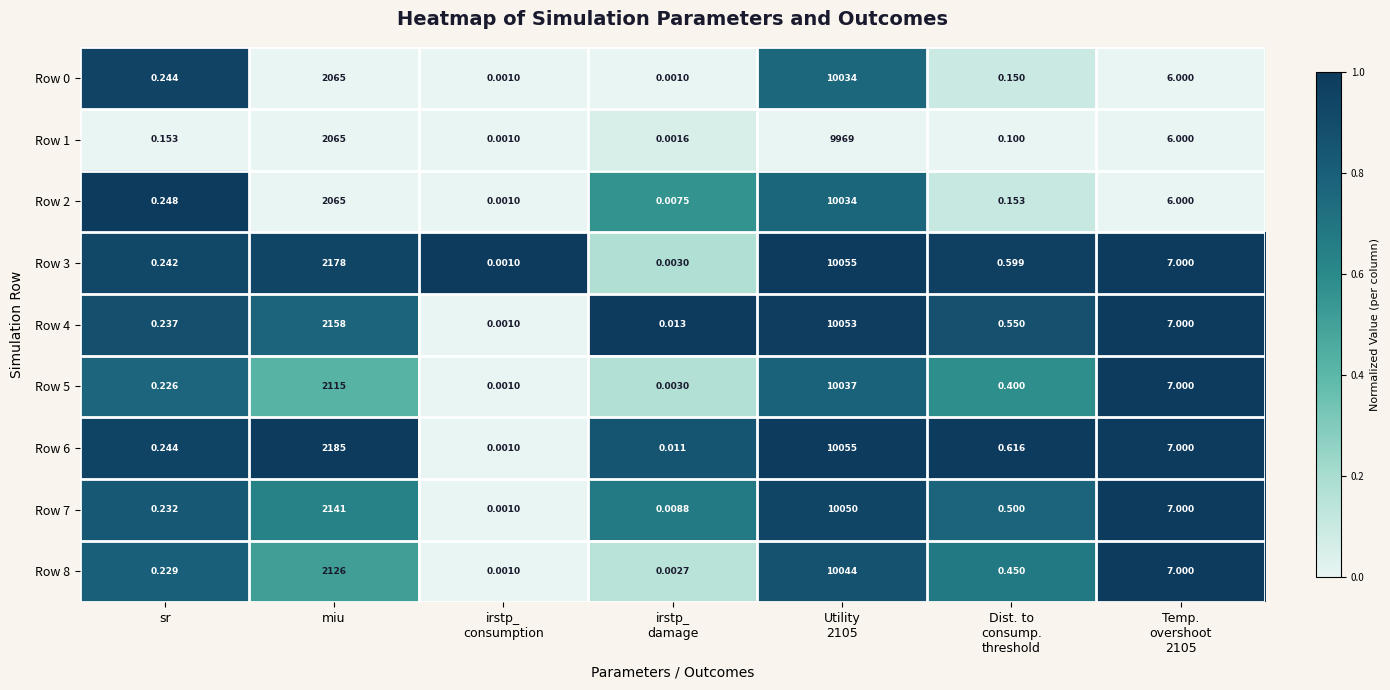

At which label is Row 0 closest to 5017?

miu